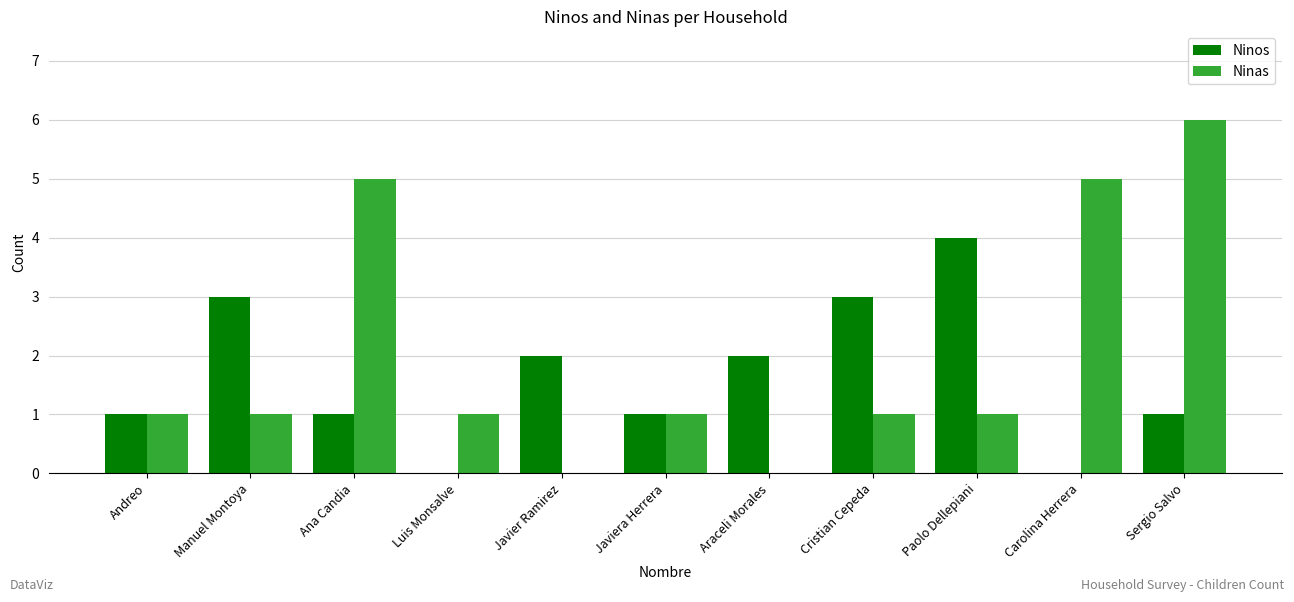

What is the total value across all series at Manuel Montoya?

4